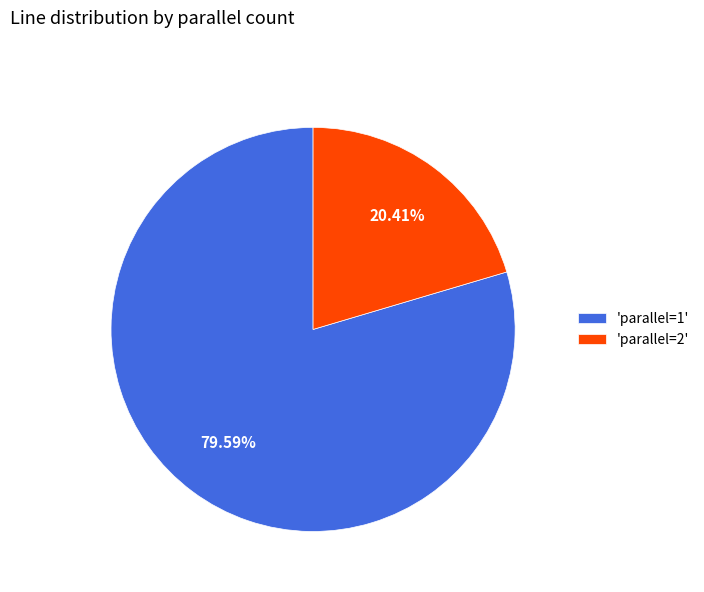

Rank the categories by value from lowest to highest.

'parallel=2', 'parallel=1'